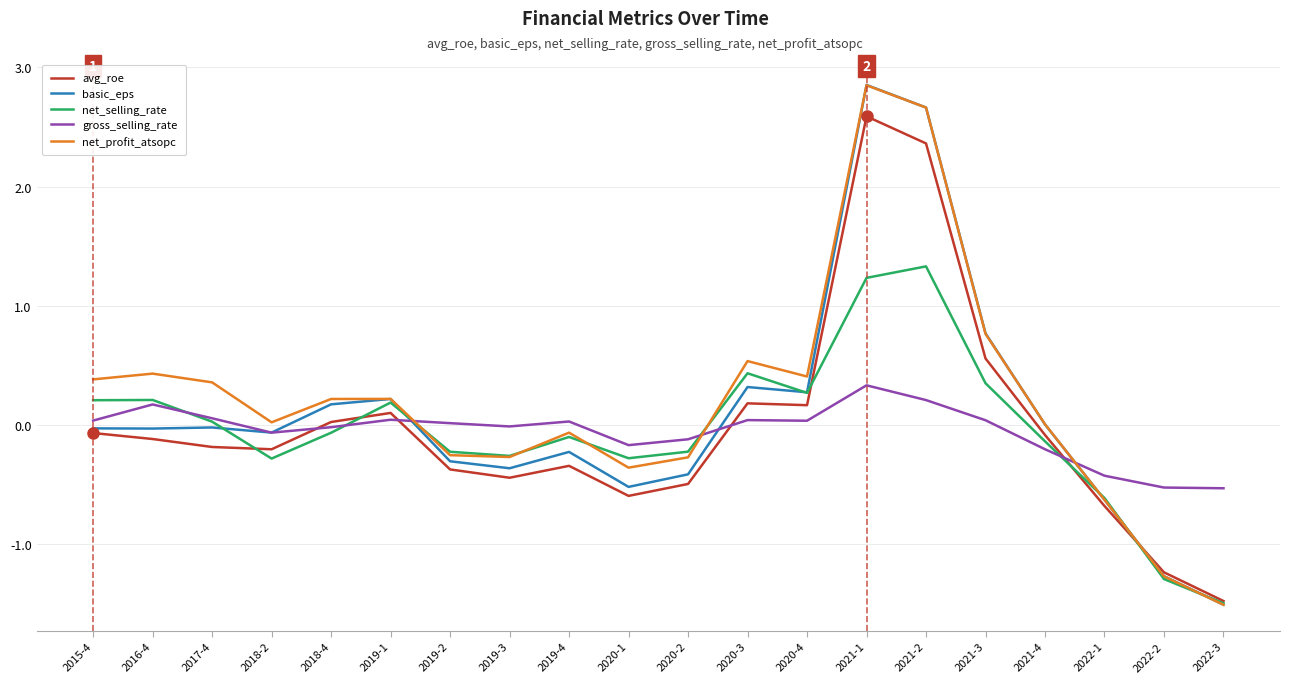

The value of gross_selling_rate at 2022-3 is -0.2. True or false?

False